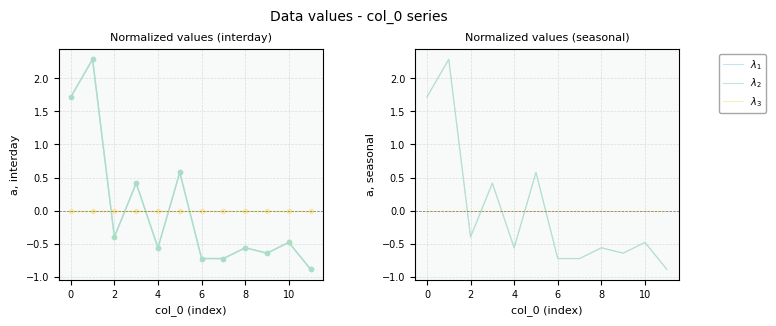

In $\lambda_2$, how many points are higher than both neighbors (excluding endpoints)?

5